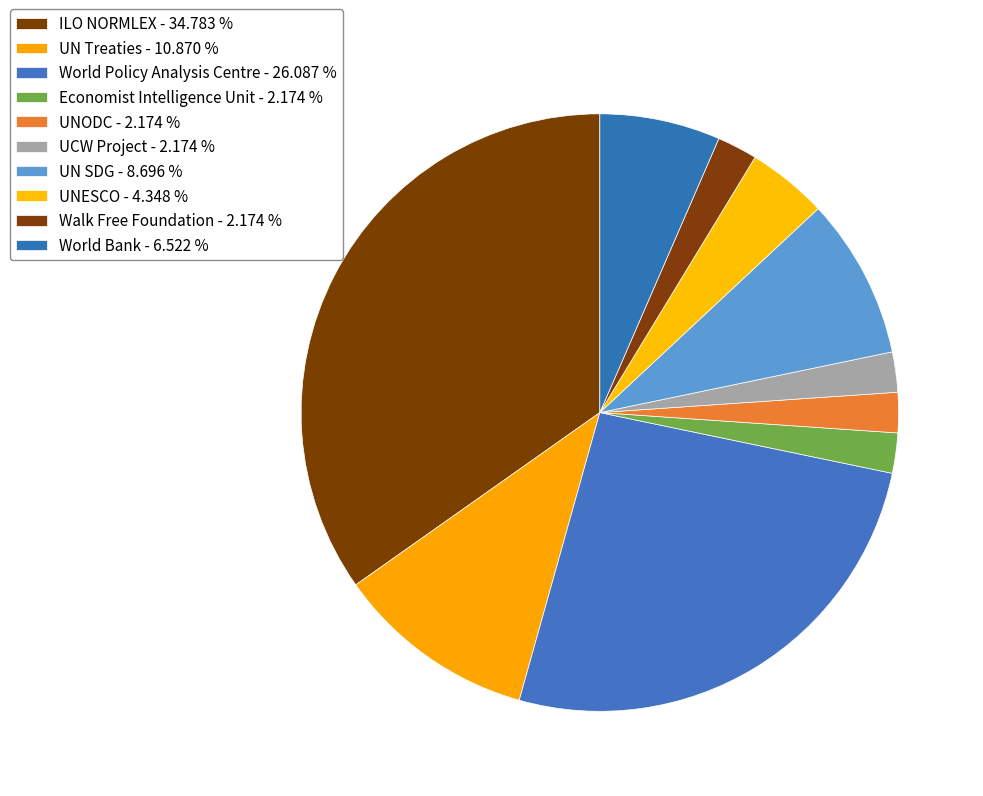

How many slices are in this pie chart?

10